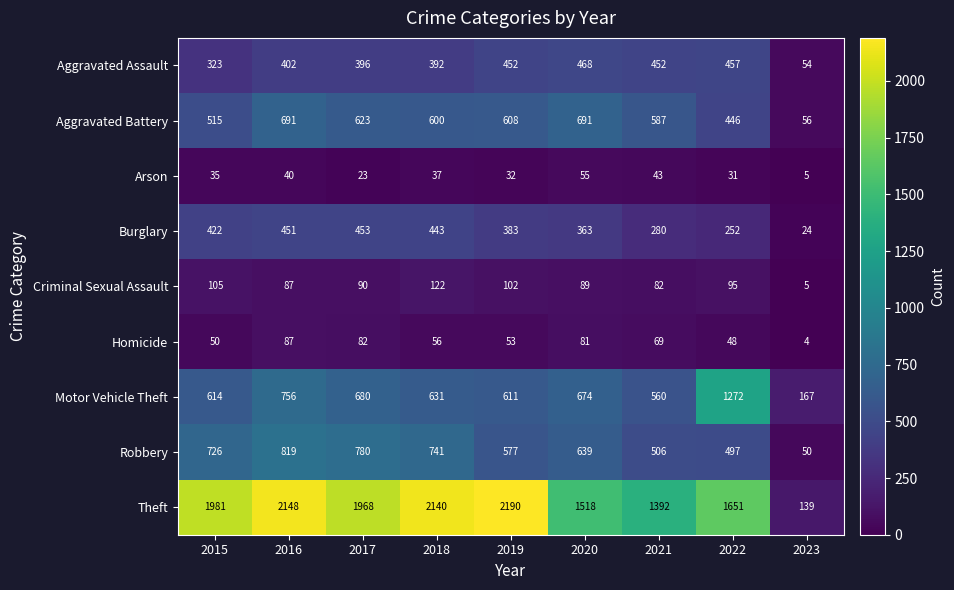

True or false: Theft has a value of 1285 at 2016.

False